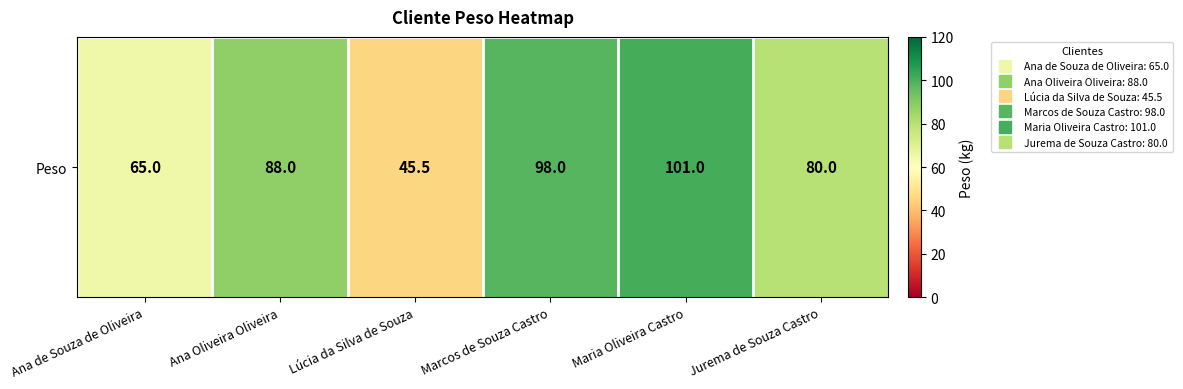

Rank the categories by value from lowest to highest.

Lúcia da Silva de Souza, Ana de Souza de Oliveira, Jurema de Souza Castro, Ana Oliveira Oliveira, Marcos de Souza Castro, Maria Oliveira Castro